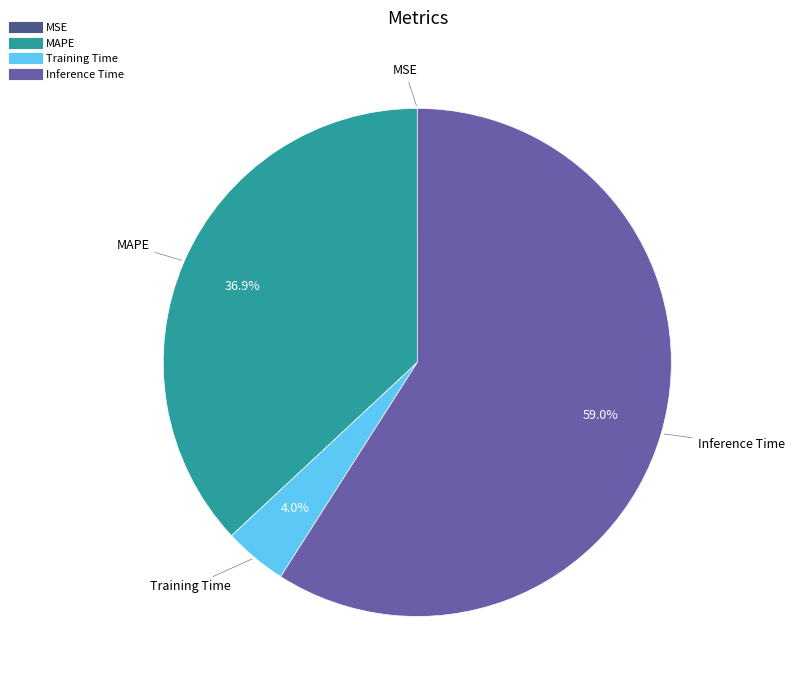

Is there any slice that represents more than half of the pie?

Yes